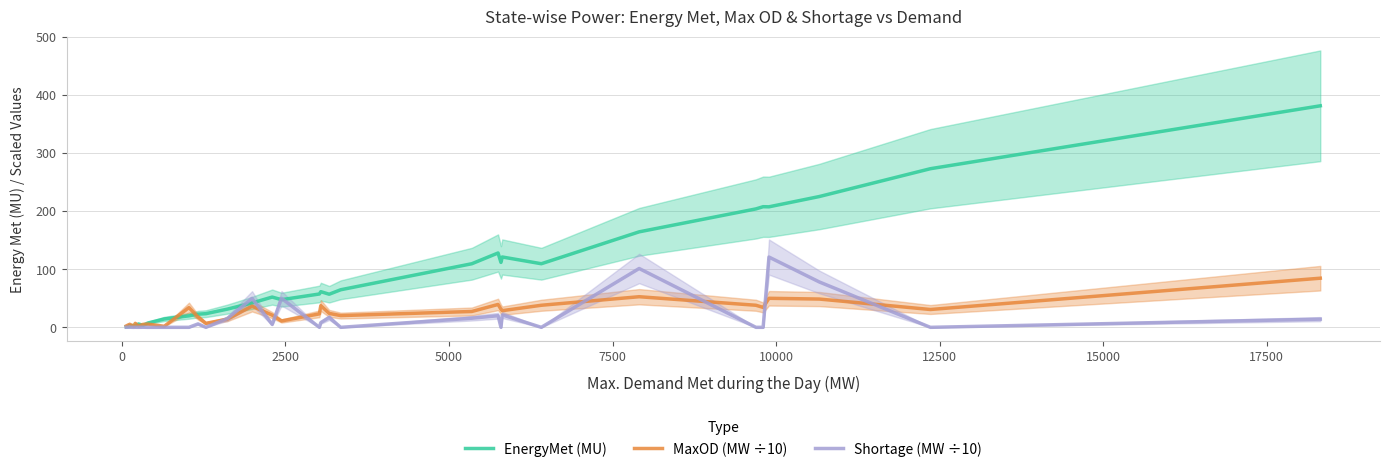

True or false: Shortage (MW ÷10) has more than 0 points higher than both neighbors.

True